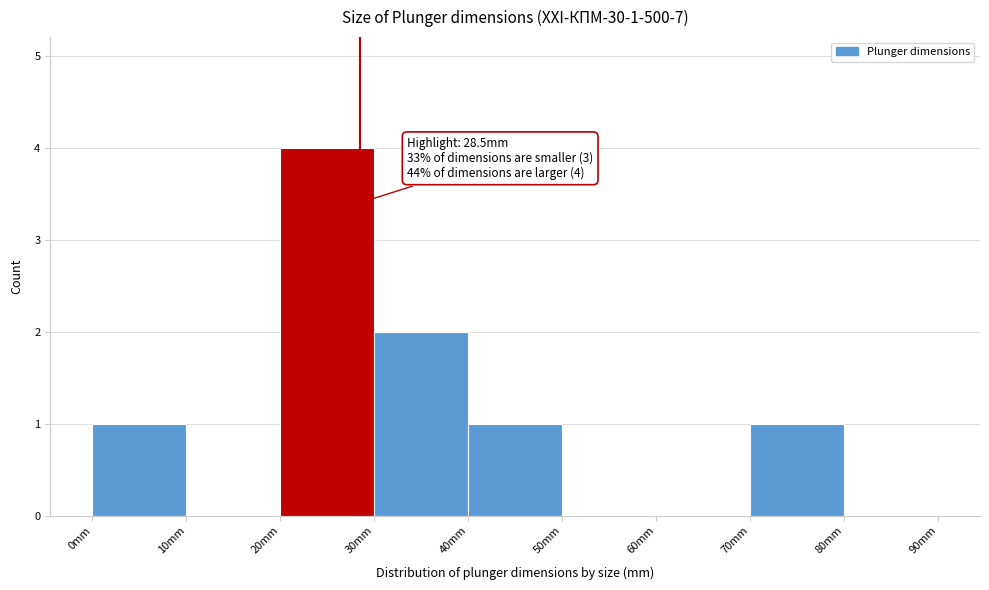

Which range on the x-axis has the tallest bar?

20 to 30